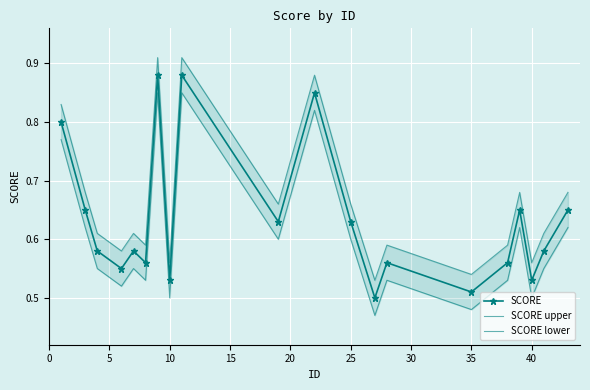

What is the minimum value shown in the chart?

0.5